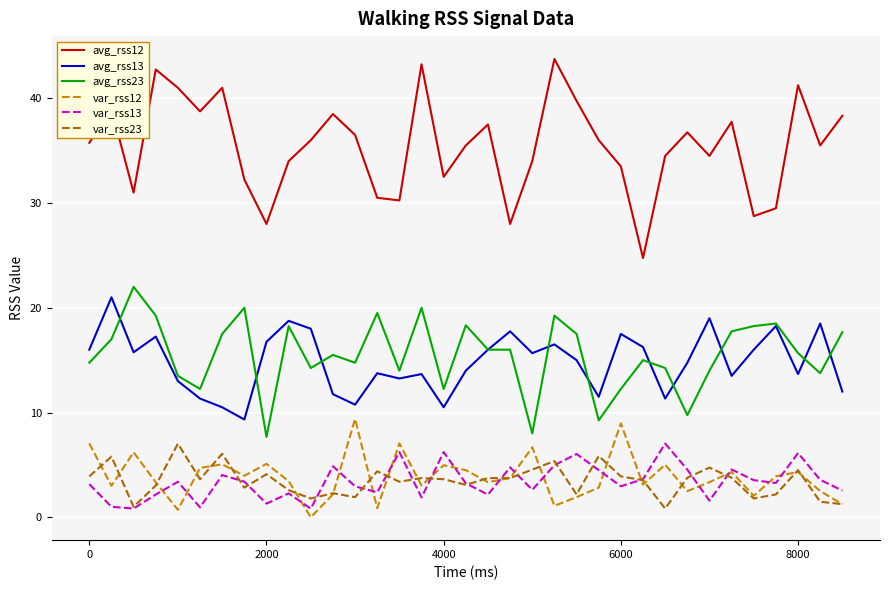

Which series has the largest total across all categories?

avg_rss12